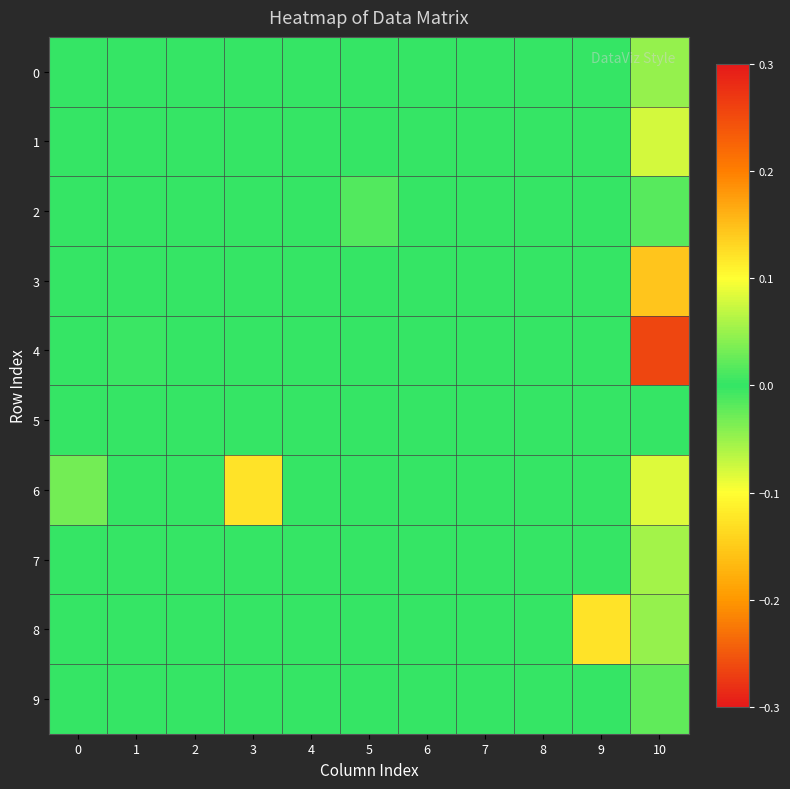

Reading left to right, extract all data points from this chart.

0: 0=0.0	1=0.0	2=0.0	3=0.0	4=0.0	5=0.0	6=0.0	7=0.0	8=0.0	9=0.0	10=-0.0
1: 0=0.0	1=0.0	2=0.0	3=0.0	4=0.0	5=0.0	6=0.0	7=0.0	8=0.0	9=0.0	10=-0.1
2: 0=0.0	1=0.0	2=0.0	3=0.0	4=0.0	5=-0.0	6=0.0	7=0.0	8=0.0	9=0.0	10=0.0
3: 0=0.0	1=0.0	2=0.0	3=0.0	4=0.0	5=0.0	6=0.0	7=0.0	8=0.0	9=0.0	10=0.1
4: 0=0.0	1=0.0	2=0.0	3=0.0	4=0.0	5=0.0	6=0.0	7=0.0	8=0.0	9=0.0	10=-0.3
5: 0=0.0	1=0.0	2=0.0	3=0.0	4=0.0	5=0.0	6=0.0	7=0.0	8=0.0	9=0.0	10=0.0
6: 0=0.0	1=0.0	2=0.0	3=0.1	4=0.0	5=0.0	6=0.0	7=0.0	8=0.0	9=0.0	10=0.1
7: 0=0.0	1=0.0	2=0.0	3=0.0	4=0.0	5=0.0	6=0.0	7=0.0	8=0.0	9=0.0	10=0.1
8: 0=0.0	1=0.0	2=0.0	3=0.0	4=0.0	5=0.0	6=0.0	7=0.0	8=0.0	9=0.1	10=-0.0
9: 0=0.0	1=0.0	2=0.0	3=0.0	4=0.0	5=0.0	6=0.0	7=0.0	8=0.0	9=0.0	10=-0.0